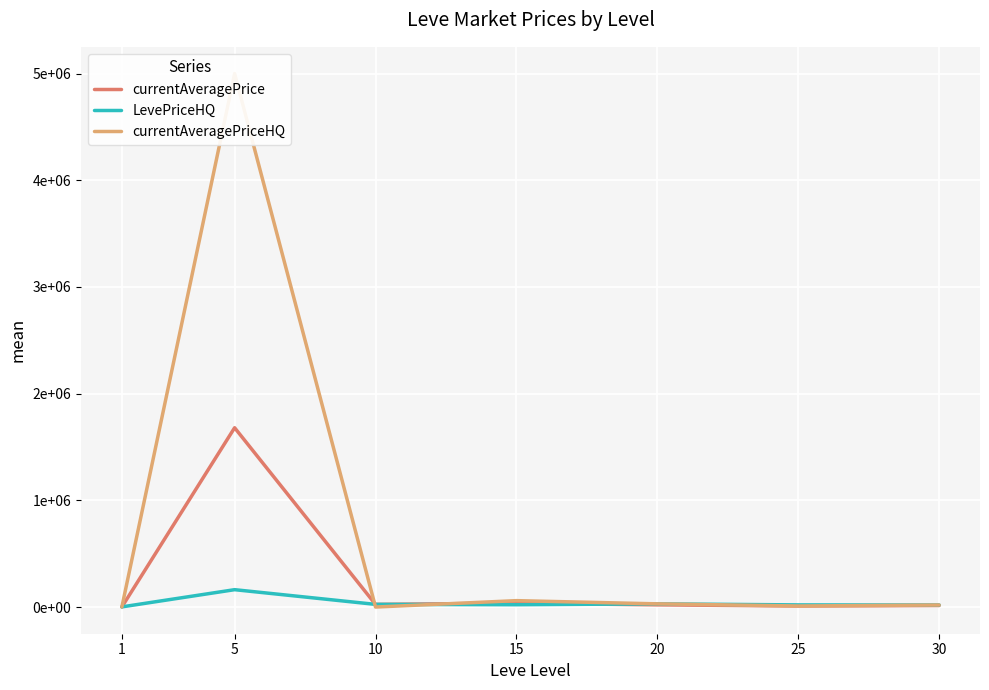

True or false: LevePriceHQ has a value of 30705.7 at 30.

False